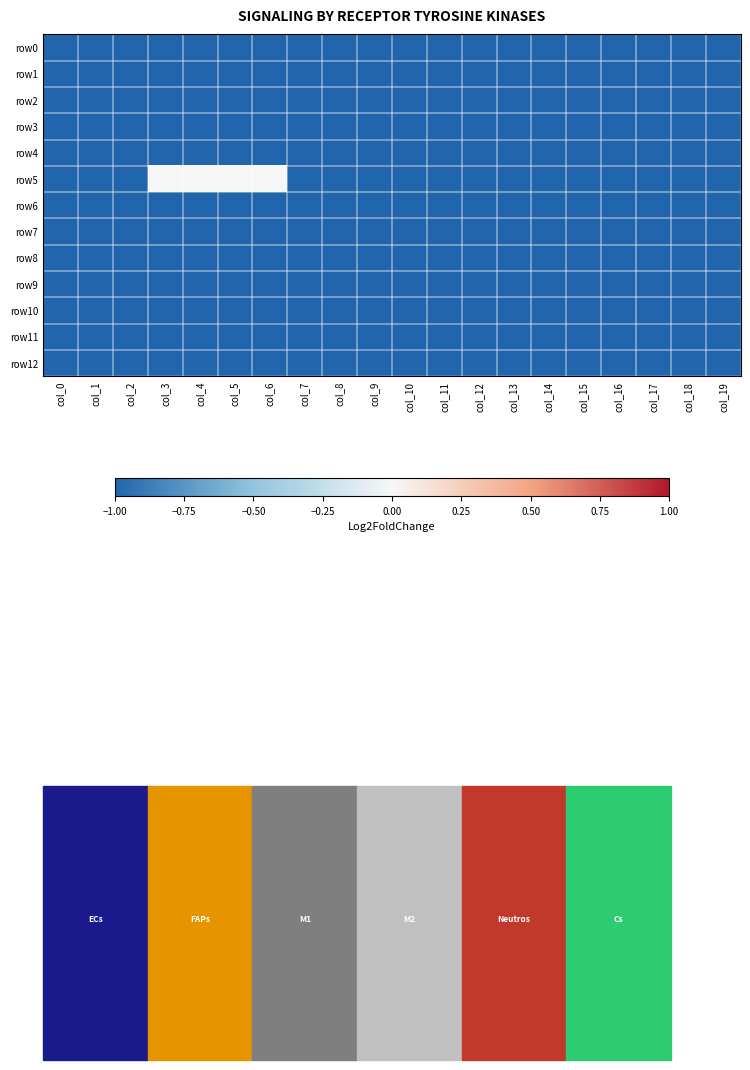

Between col_3 and col_8, which series saw the biggest shift?

row5